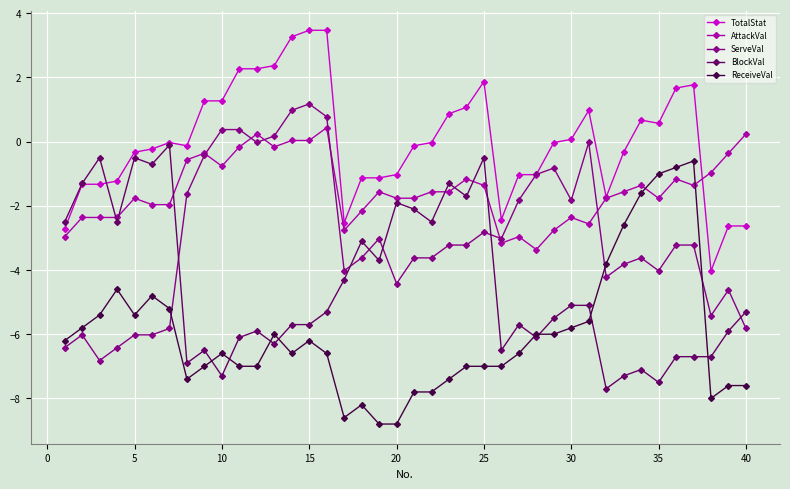

How many times do AttackVal and ReceiveVal cross each other?

2